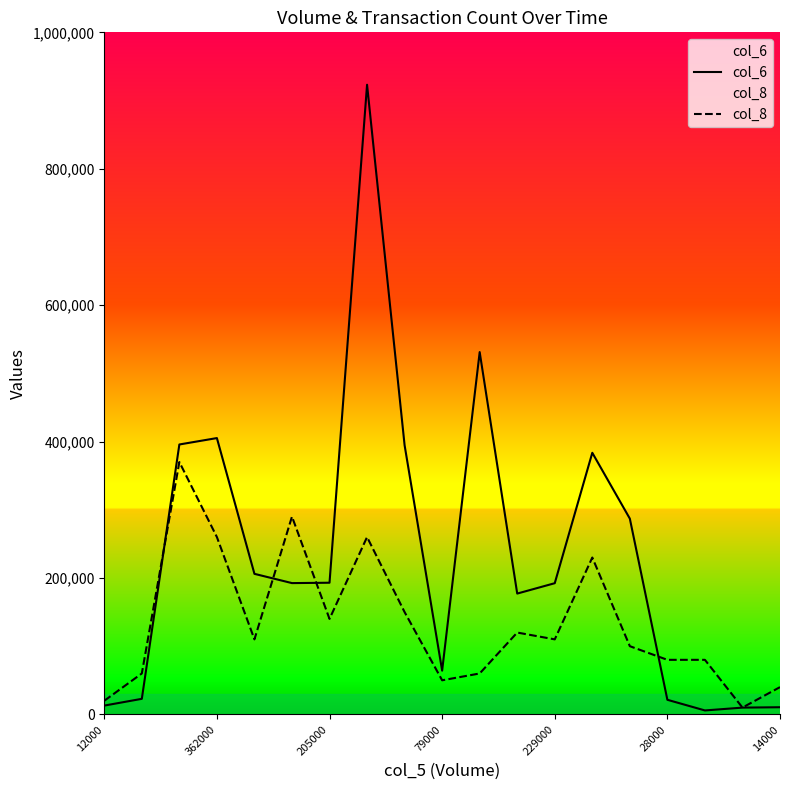

What is the average value of the col_8 series?

133684